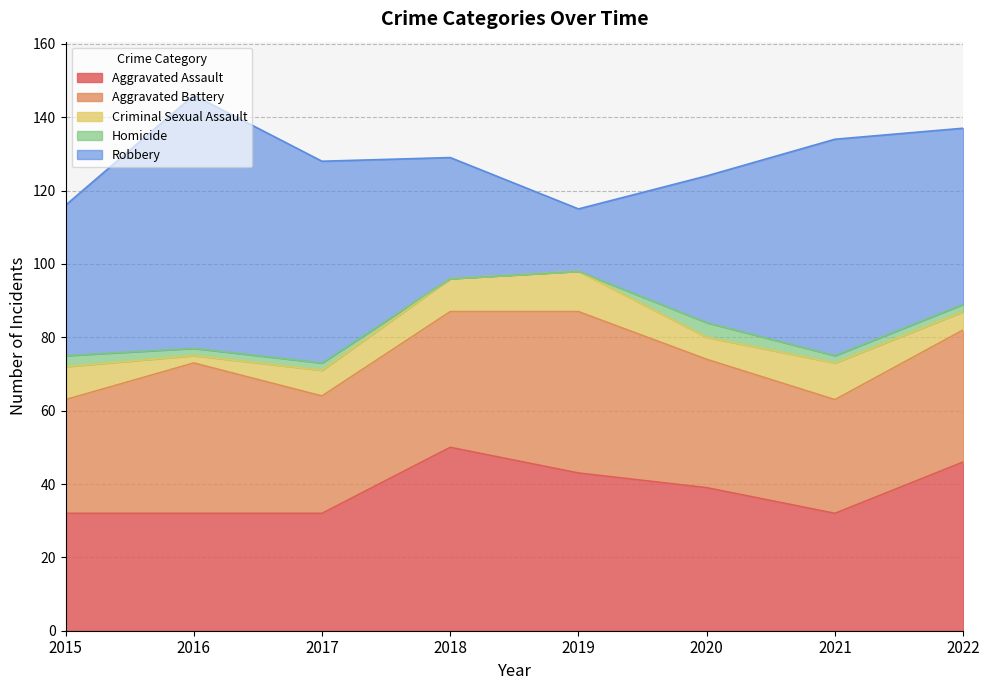

Between 2021 and 2017, which is larger?

2021